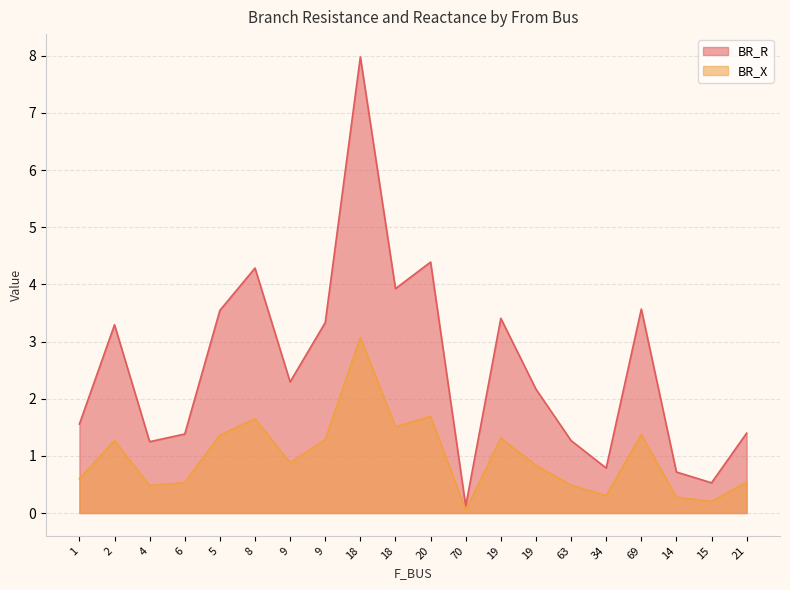

What is the spread (max minus min) of values at 63?

0.8